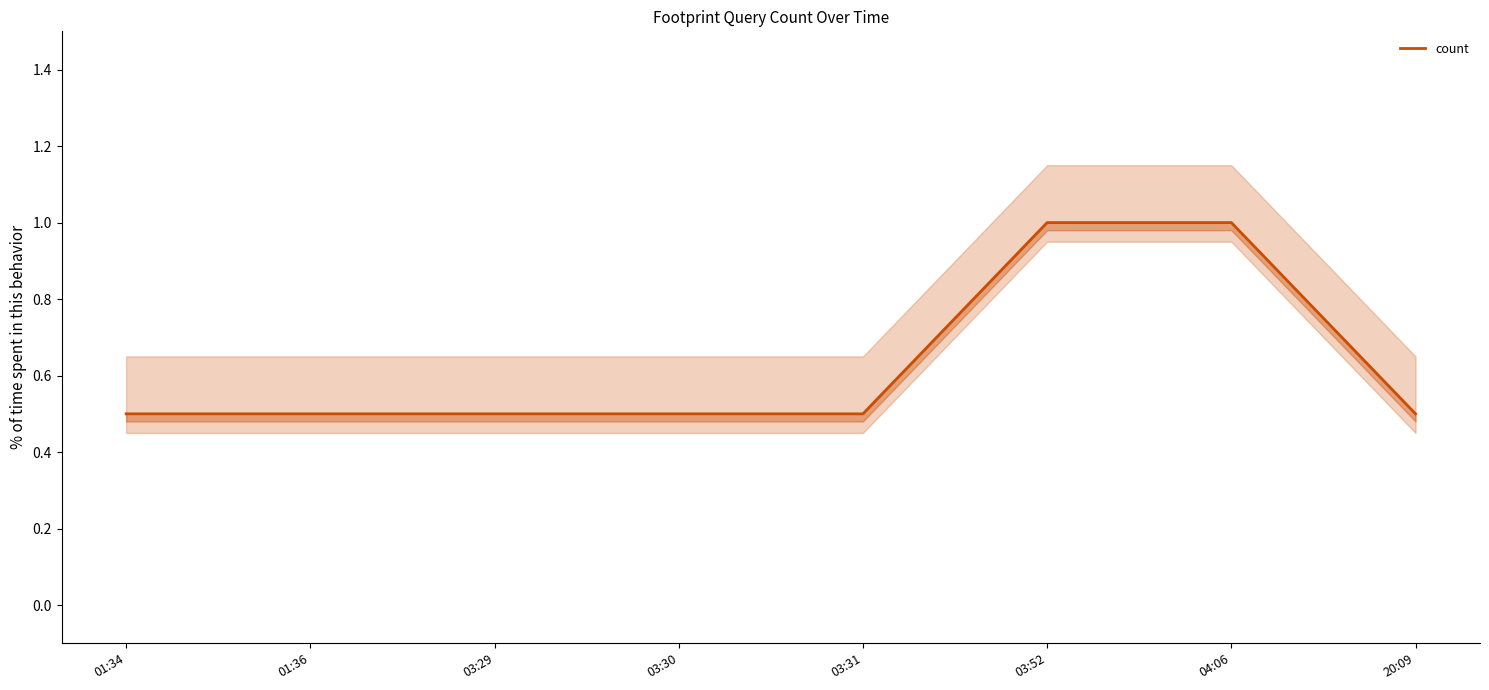

What is the label of the 5th point from the right?

03:30